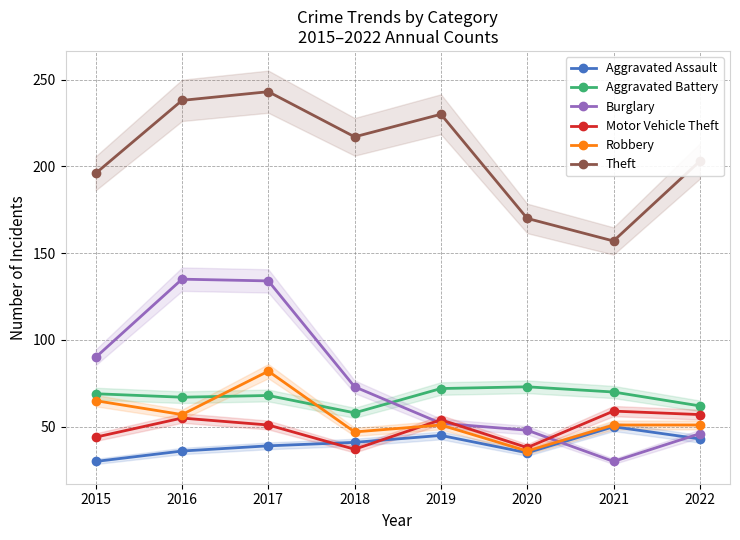

What is the difference between the Aggravated Assault values at 2021 and 2015?

20